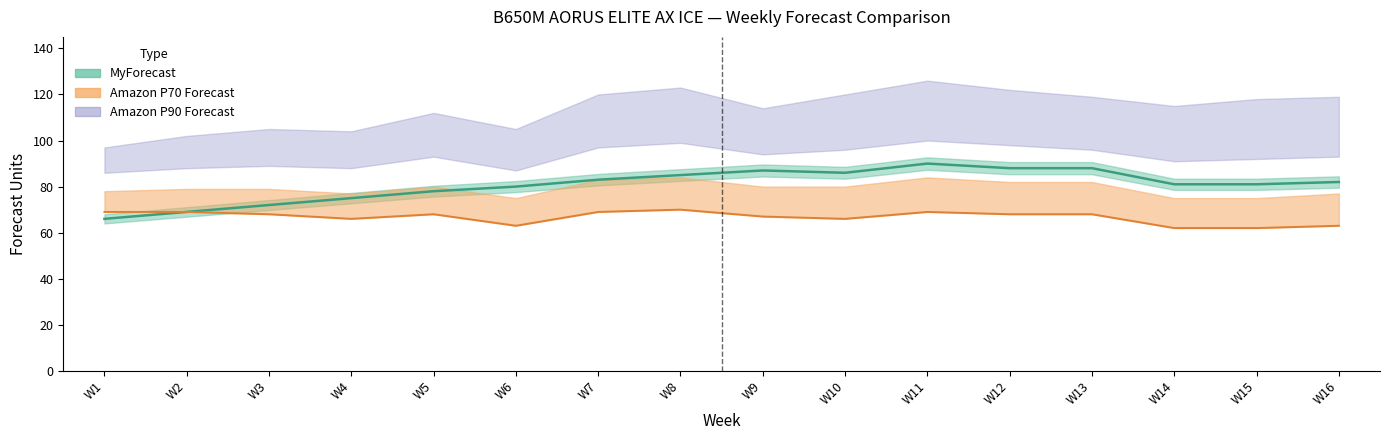

What is the total value across all series at W4?

410